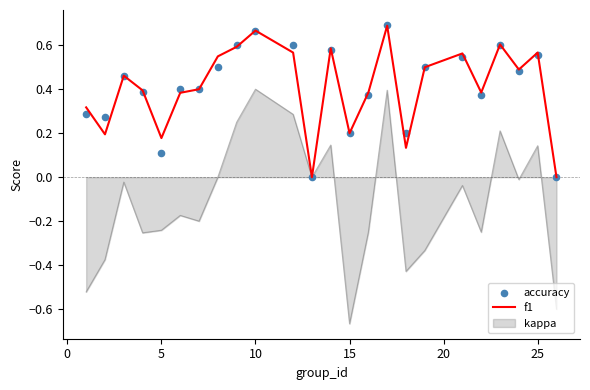

Which category has the lowest value in the kappa series?

15